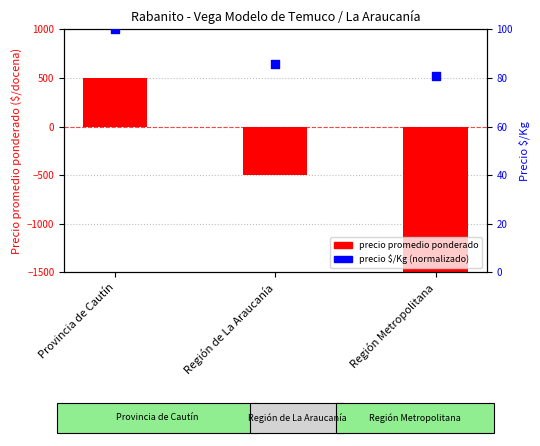

At how many categories does at least one series exceed -402?

3